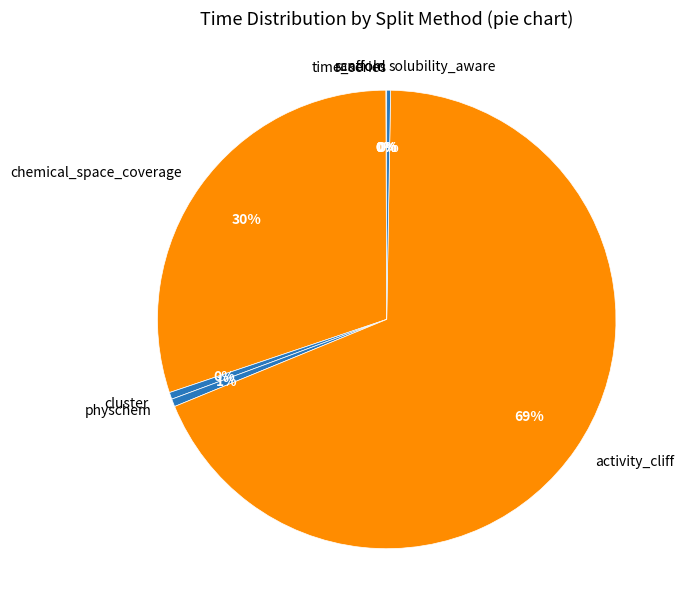

To the nearest percent, what percentage of the pie is activity_cliff?

69%